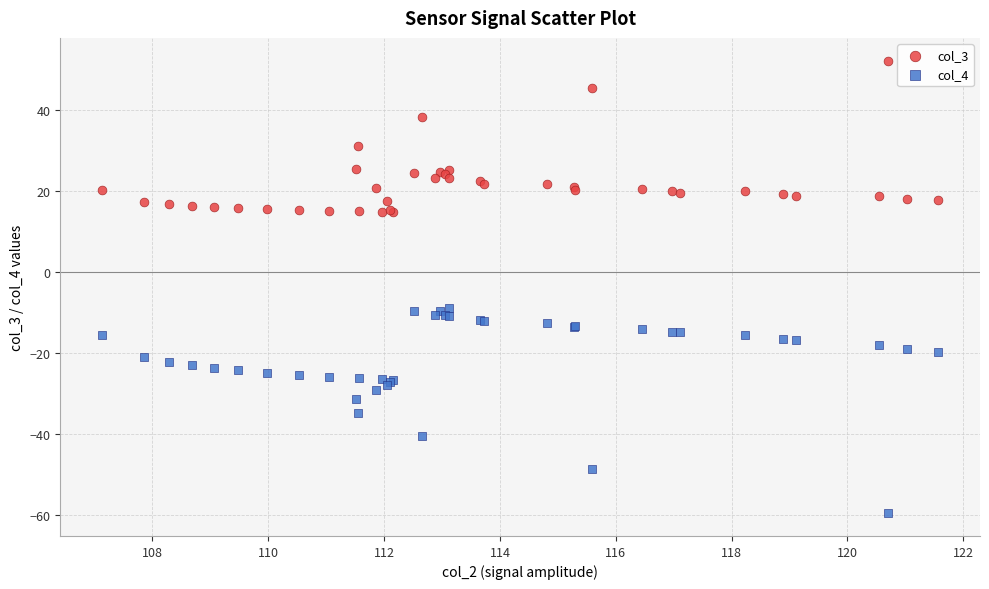

Which series has the largest Y range (max minus min)?

col_4